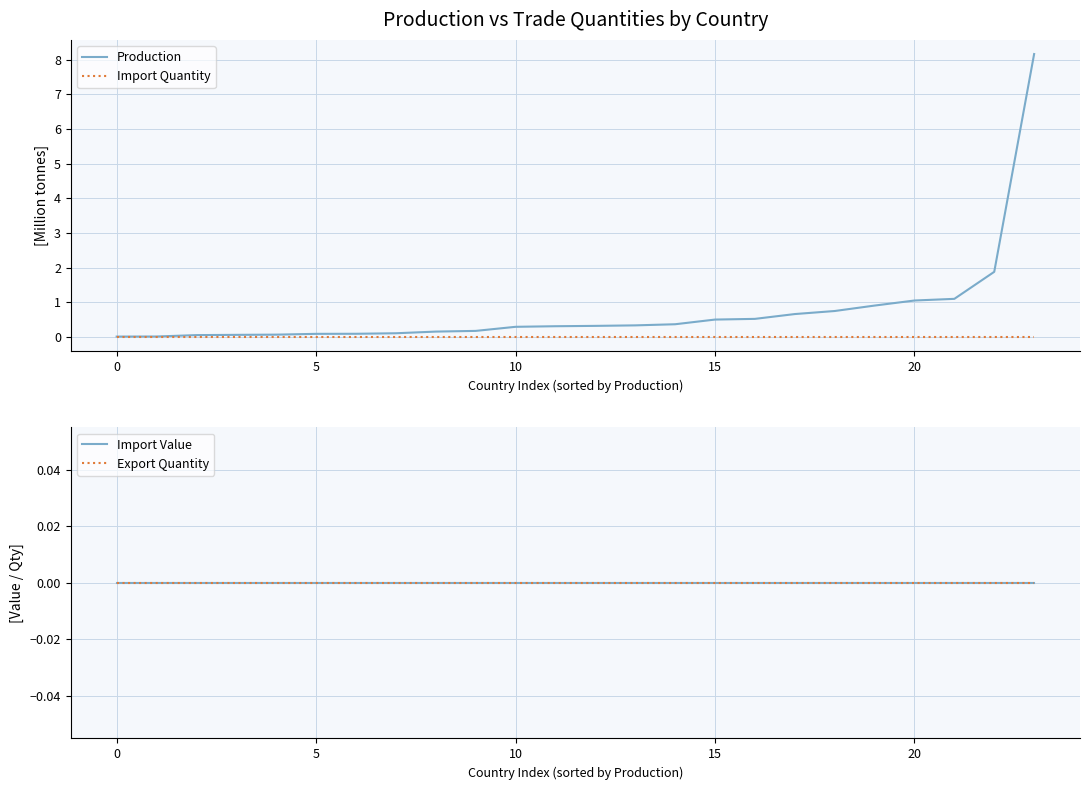

What is the value of the Production point at the 12th from the left?

0.3